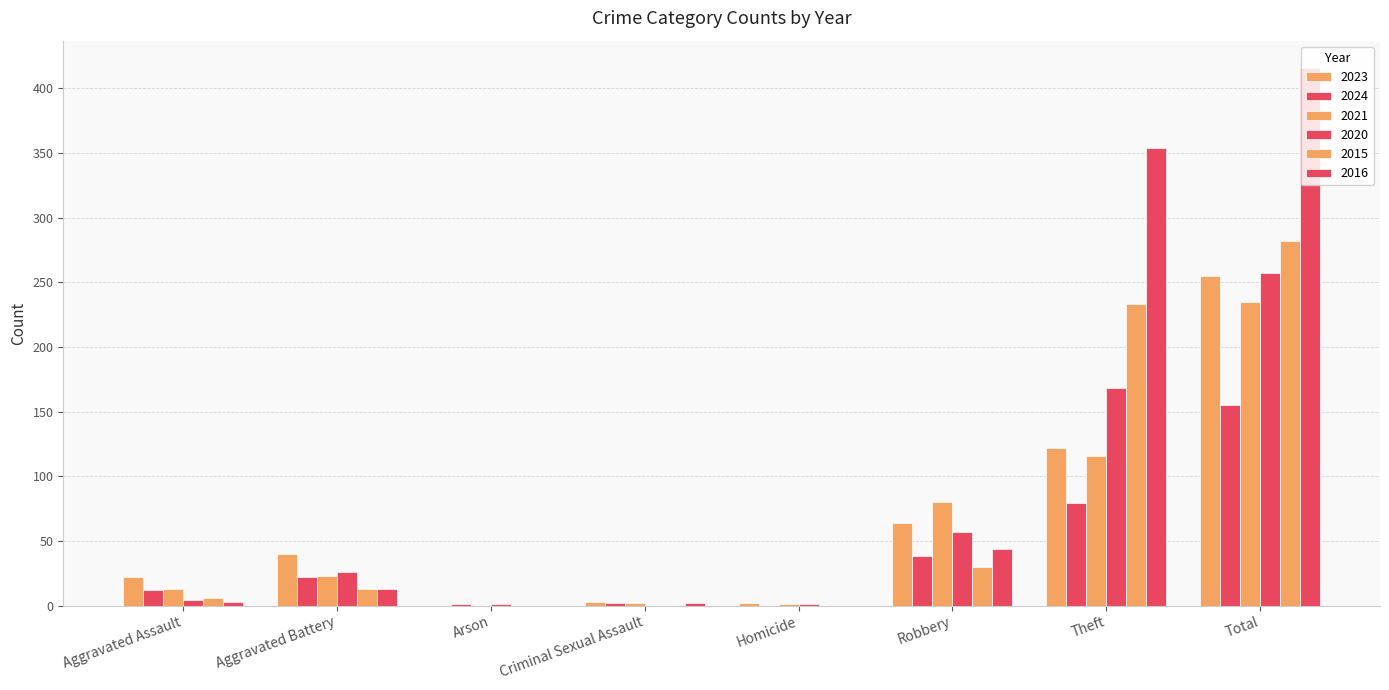

How many series are shown in this chart?

6